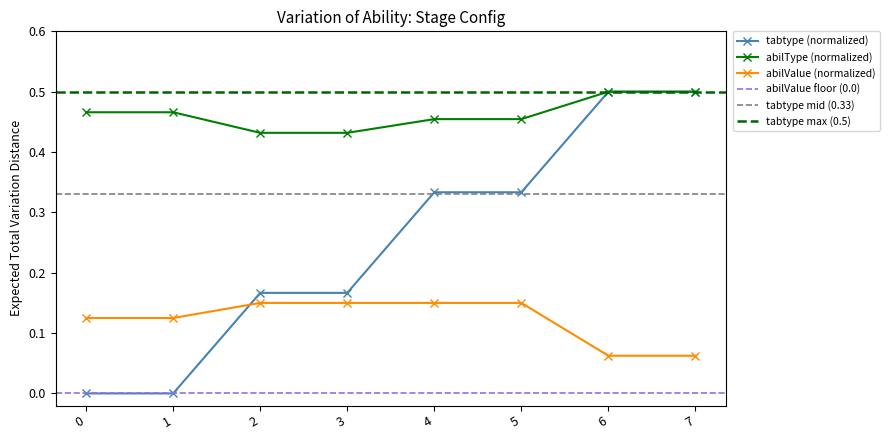

How many distinct data groups are displayed?

3